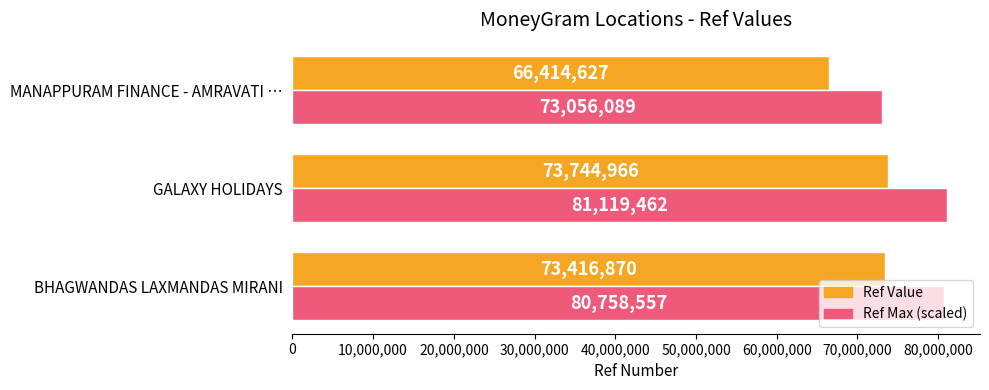

List the labels in order of Ref Max (scaled) value, largest first.

GALAXY HOLIDAYS, BHAGWANDAS LAXMANDAS MIRANI, MANAPPURAM FINANCE - AMRAVATI …